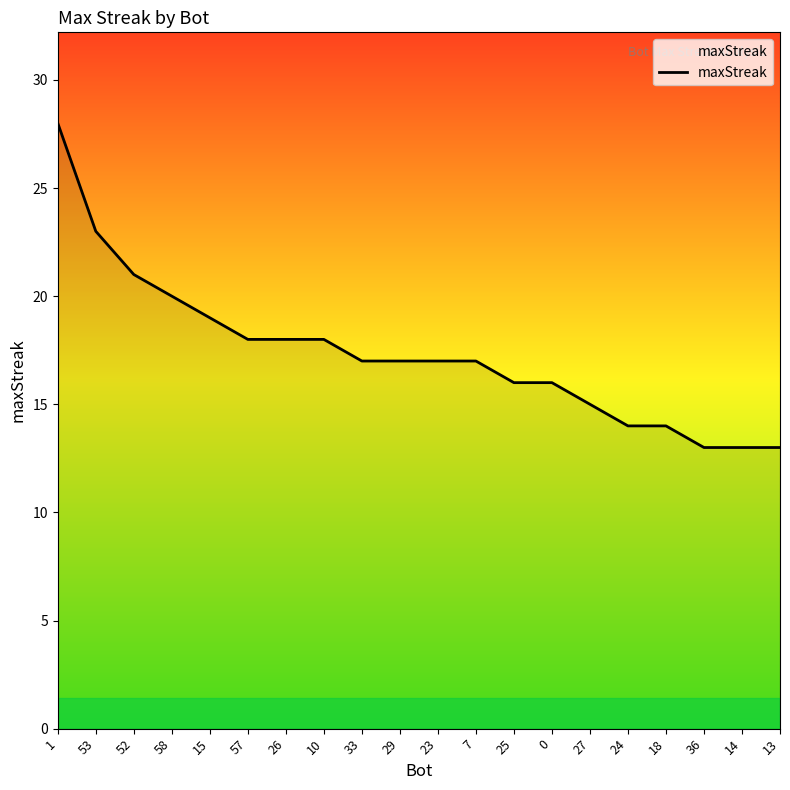

What position from the left is 36?

18